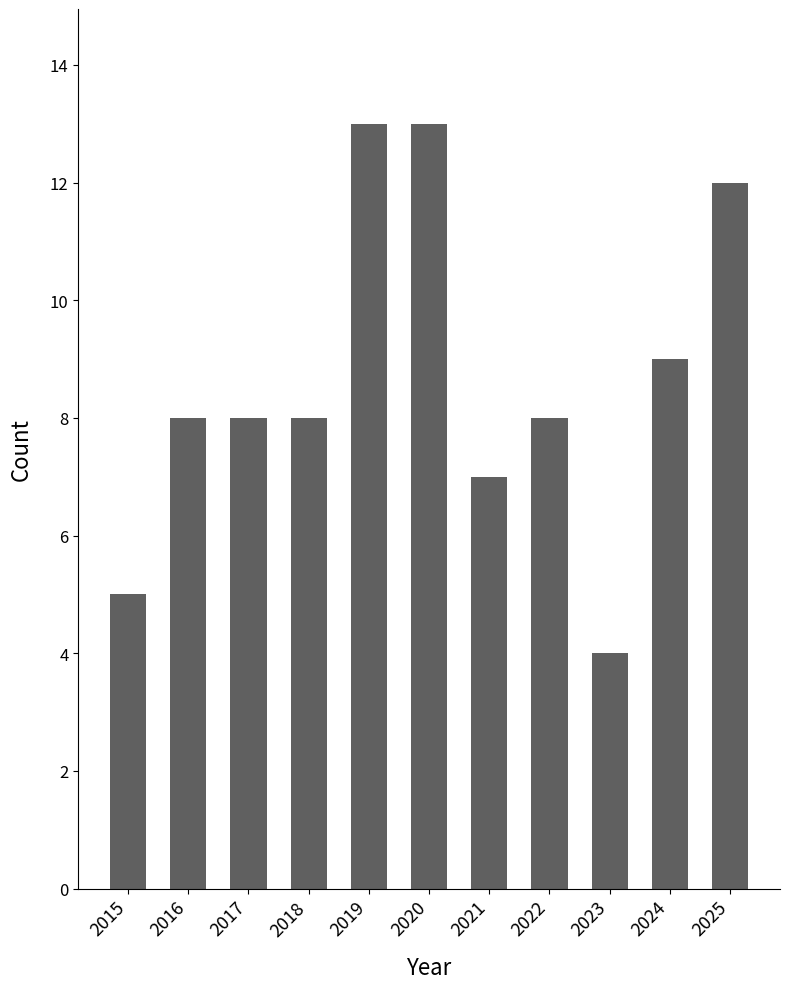

What is the ratio of the value at 2017 to the value at 2021?

1.1